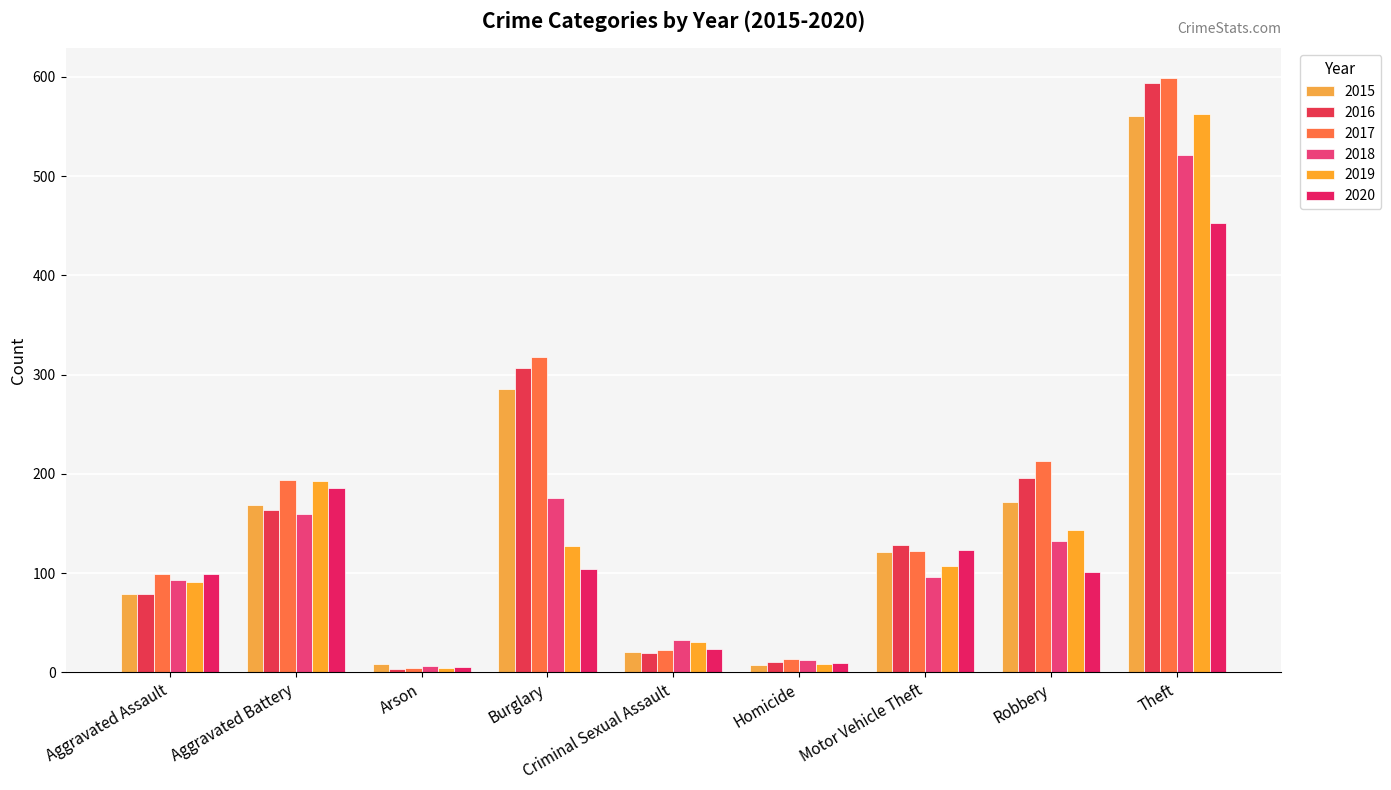

What is the value of the 2015 bar at the 9th from the left?

561